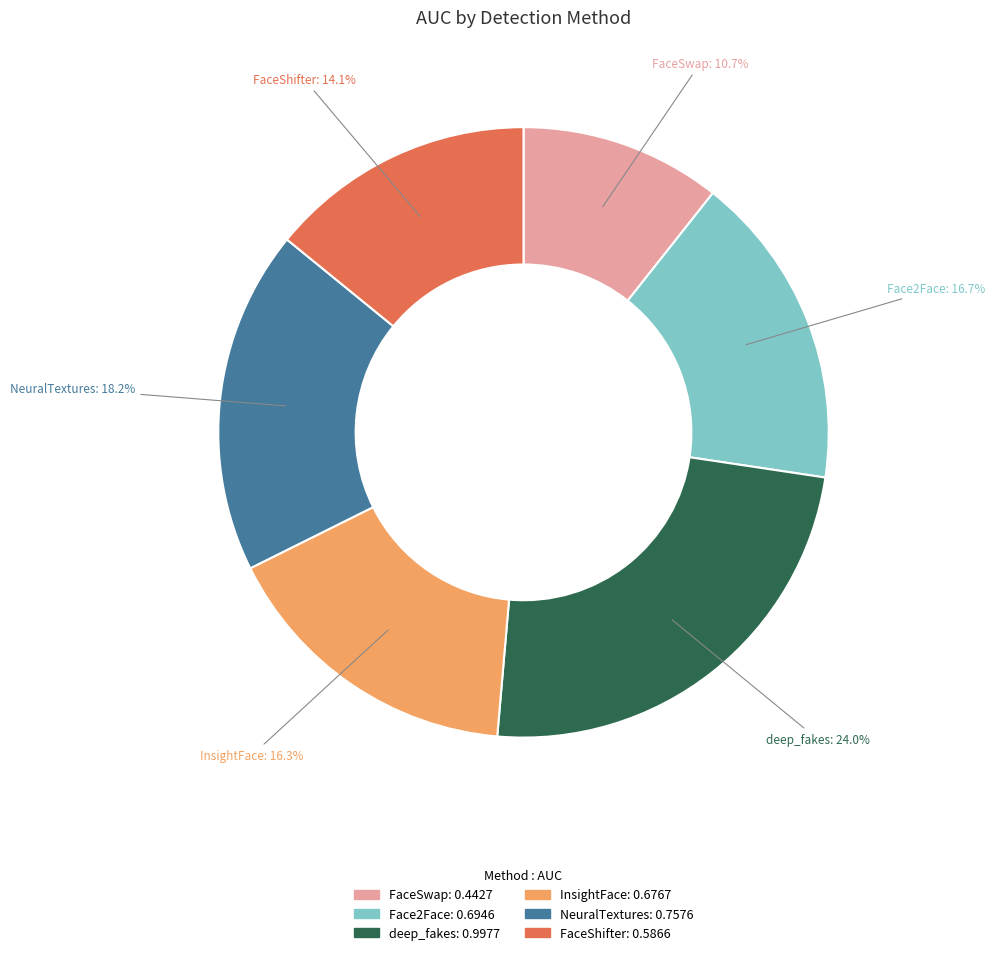

Is there a majority slice in this chart?

No